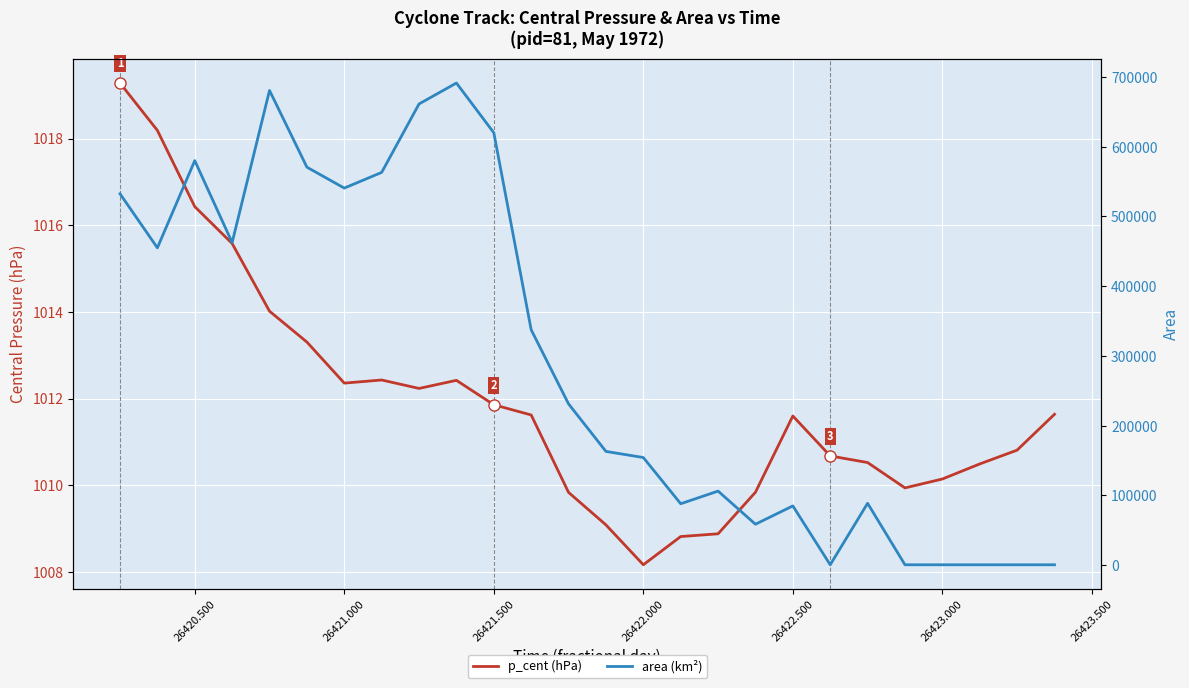

Does the chart display data point markers on the line(s)?

No